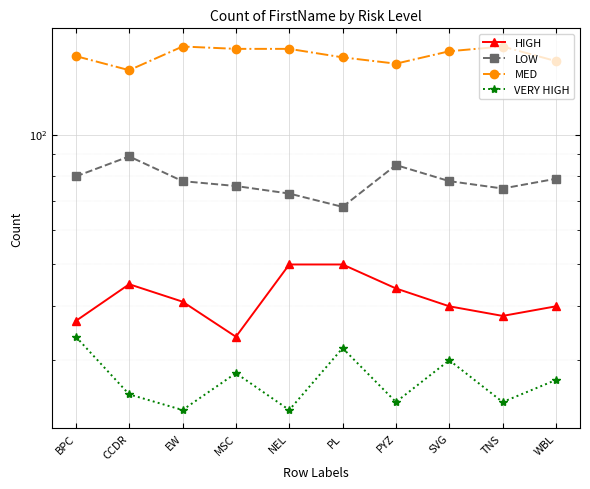

List the labels in order of LOW value, smallest first.

PL, NEL, TNS, MSC, EW, SVG, WBL, BPC, PYZ, CCDR